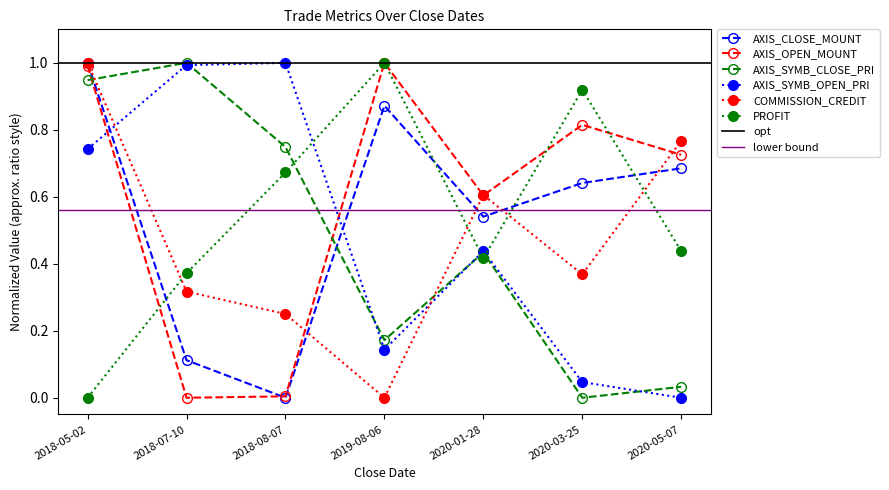

Which series has the largest total across all categories?

AXIS_OPEN_MOUNT